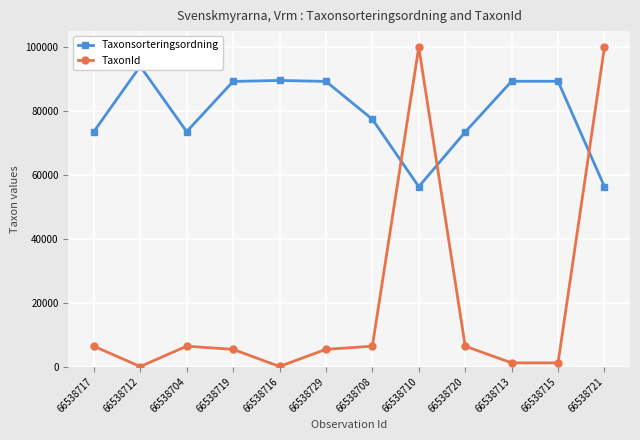

How many interior local valleys does the TaxonId series have?

2